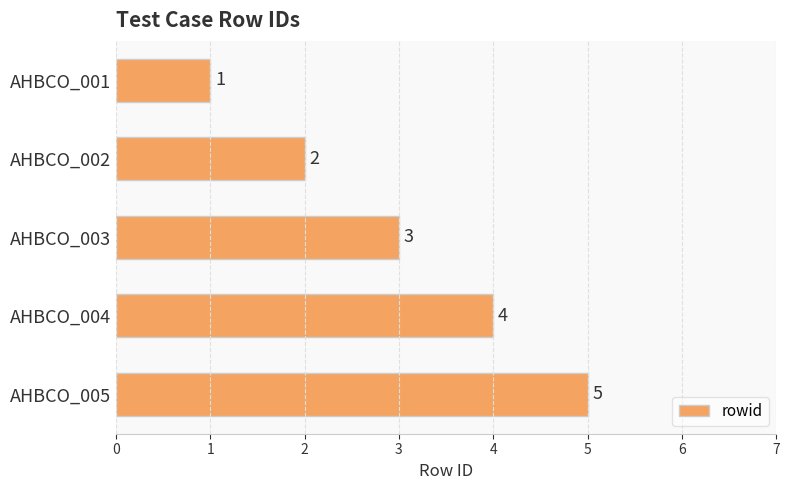

How many data points are less than 3?

2